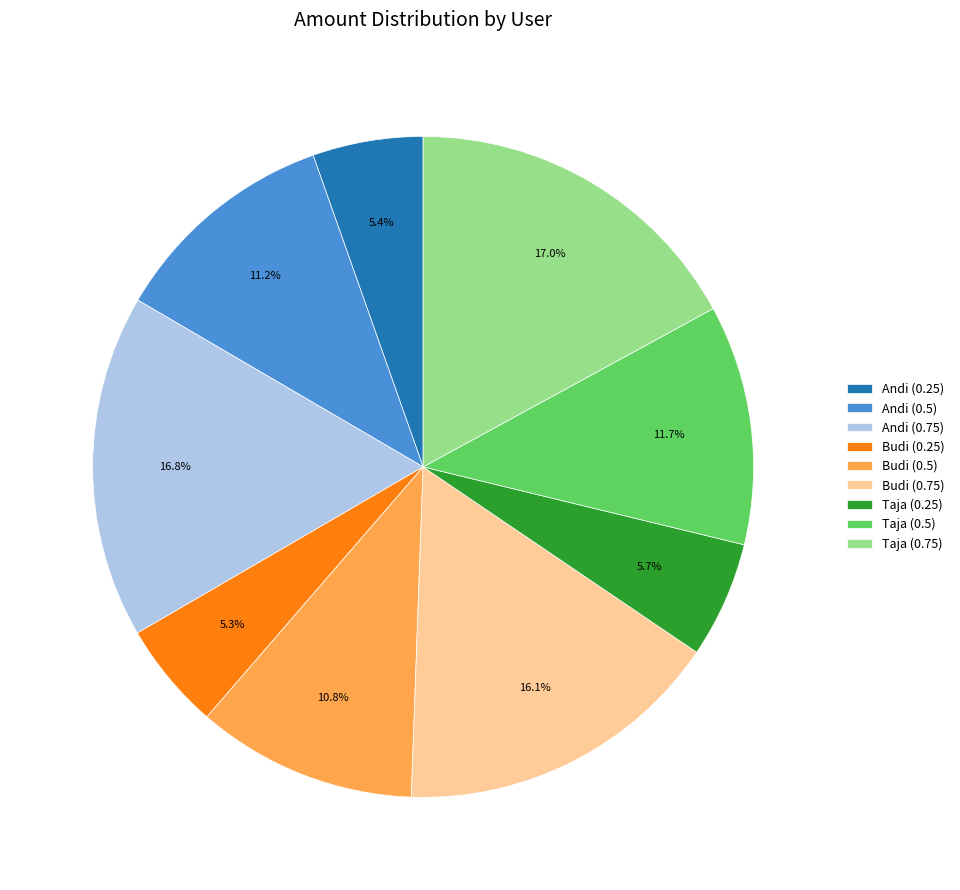

Is there a majority slice in this chart?

No